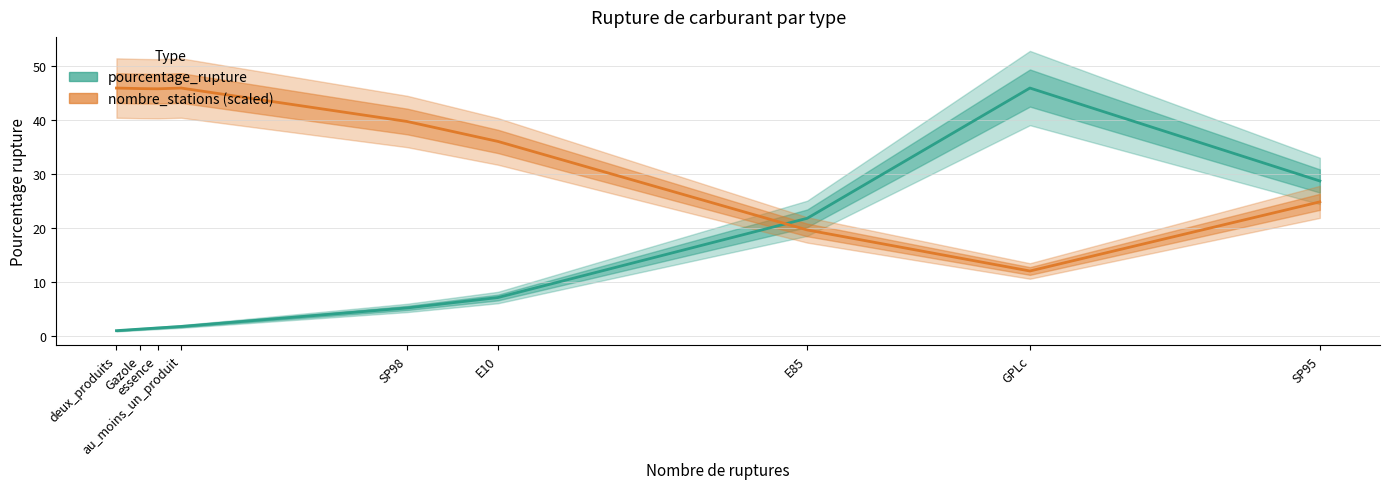

What is the difference between the second highest and minimum values in the pourcentage_rupture series?

27.8